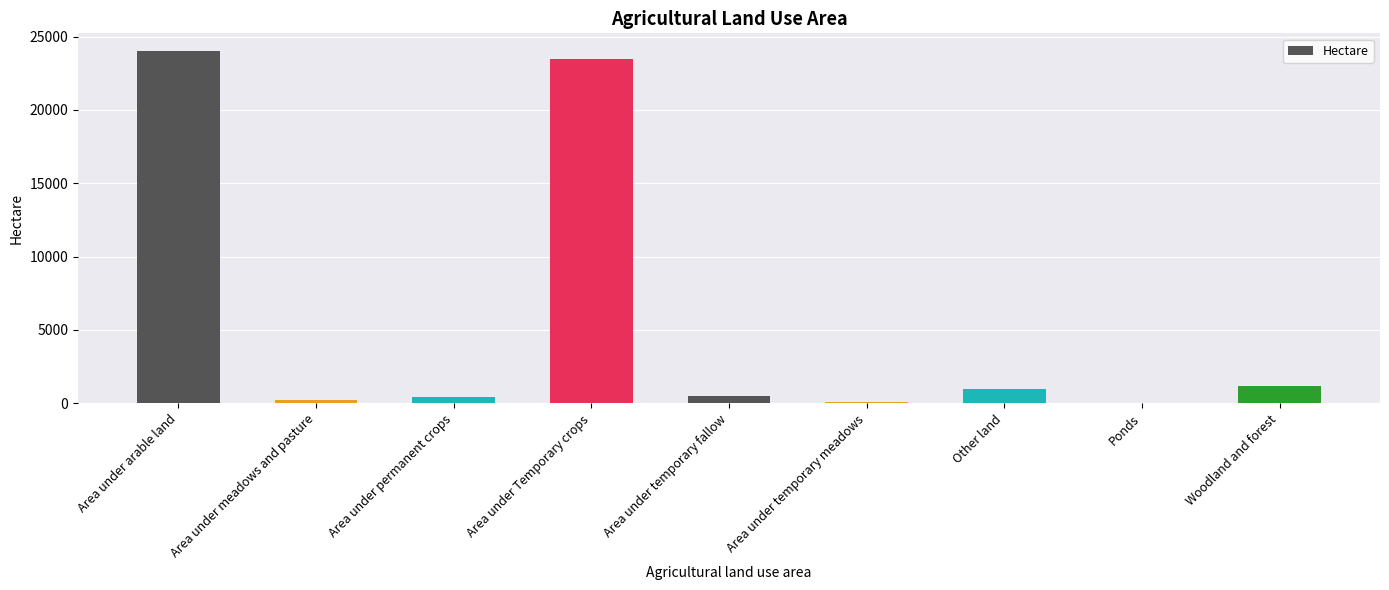

What is the greatest value displayed?

24024.9